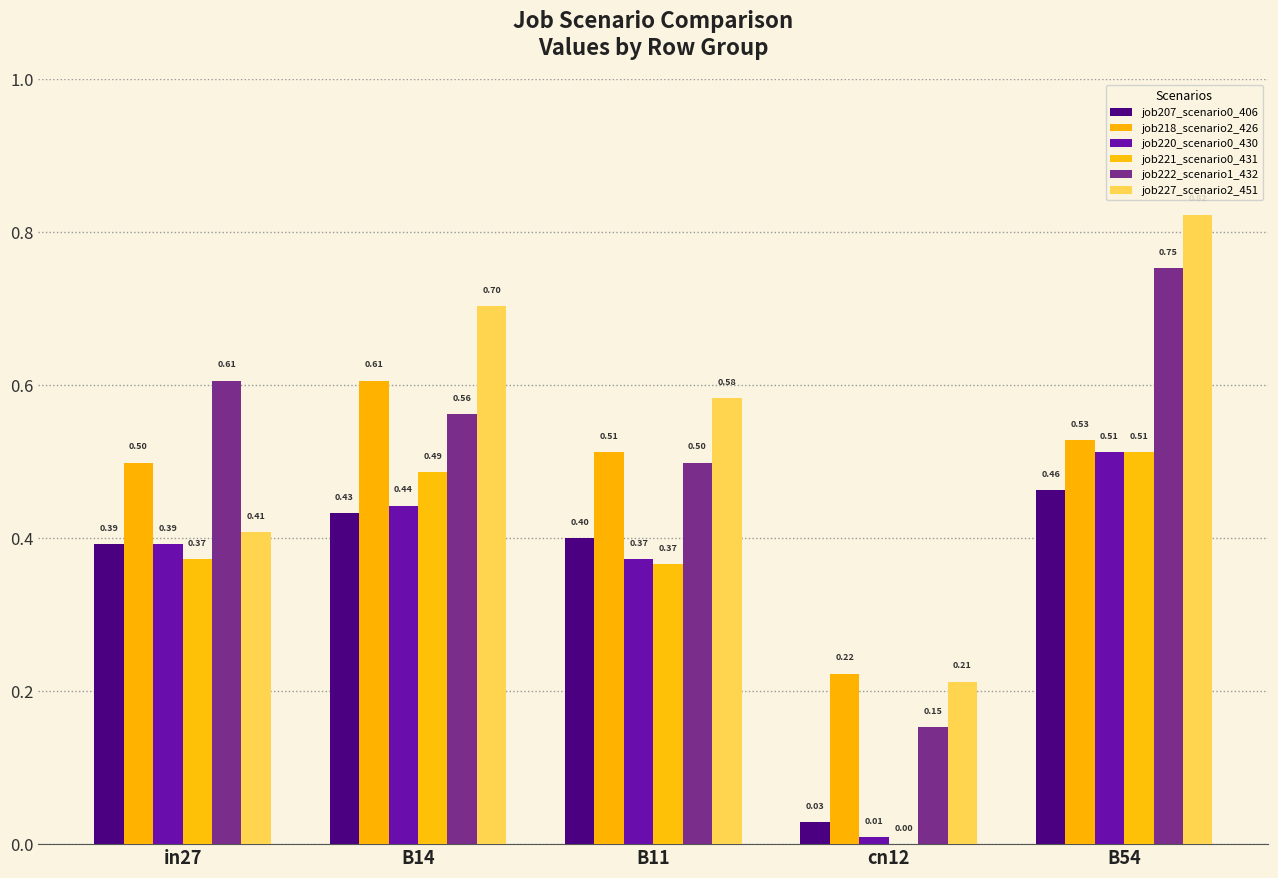

Which series changed the most between cn12 and B54?

job227_scenario2_451